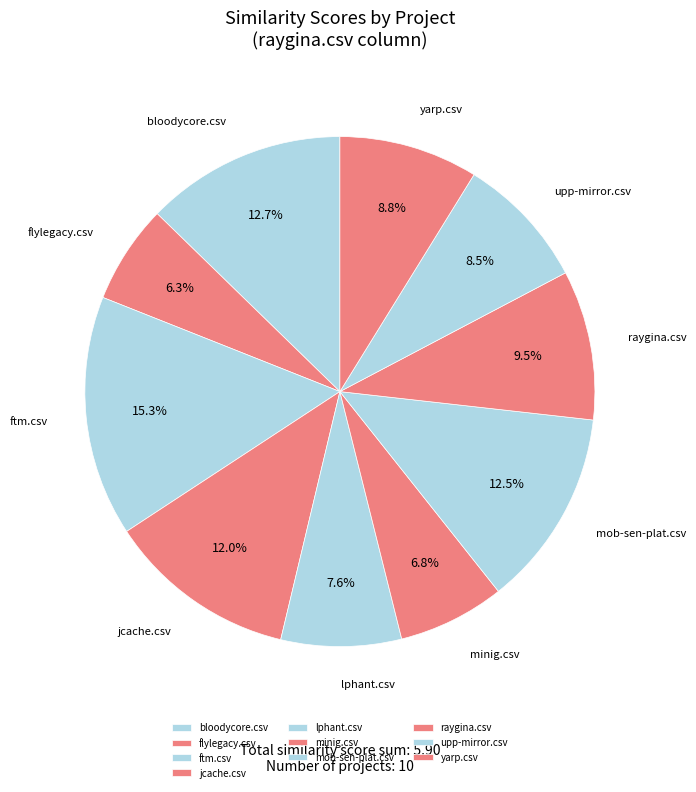

How many slices are in this pie chart?

10